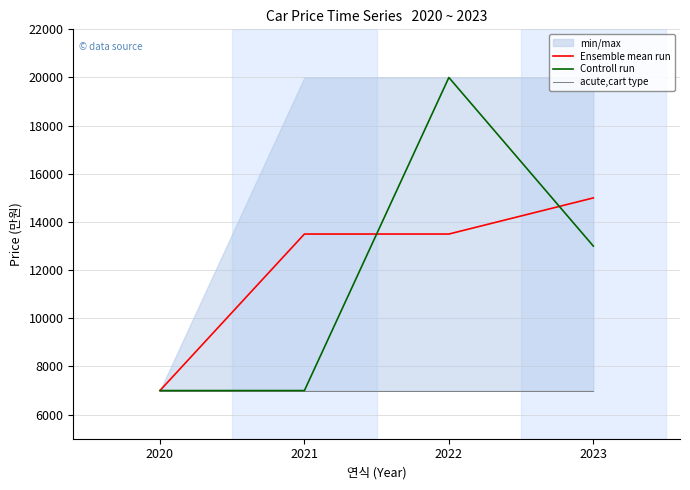

How many categories are shown in the chart?

4